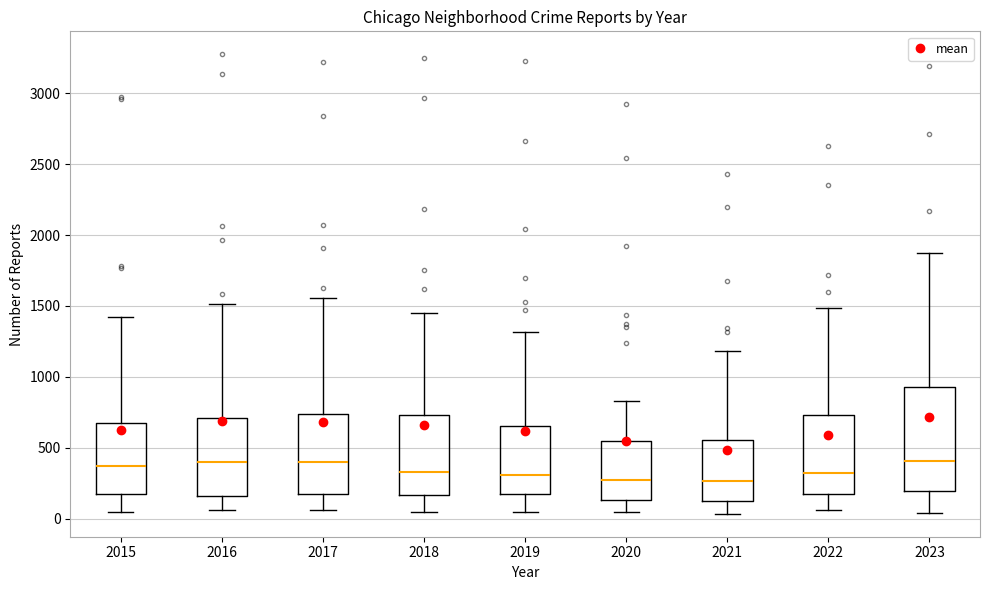

Where does the lower whisker of the box at x = 2019 end on the y-axis? The values are not printed on the chart, so give them approximately, as read against the axis.

50